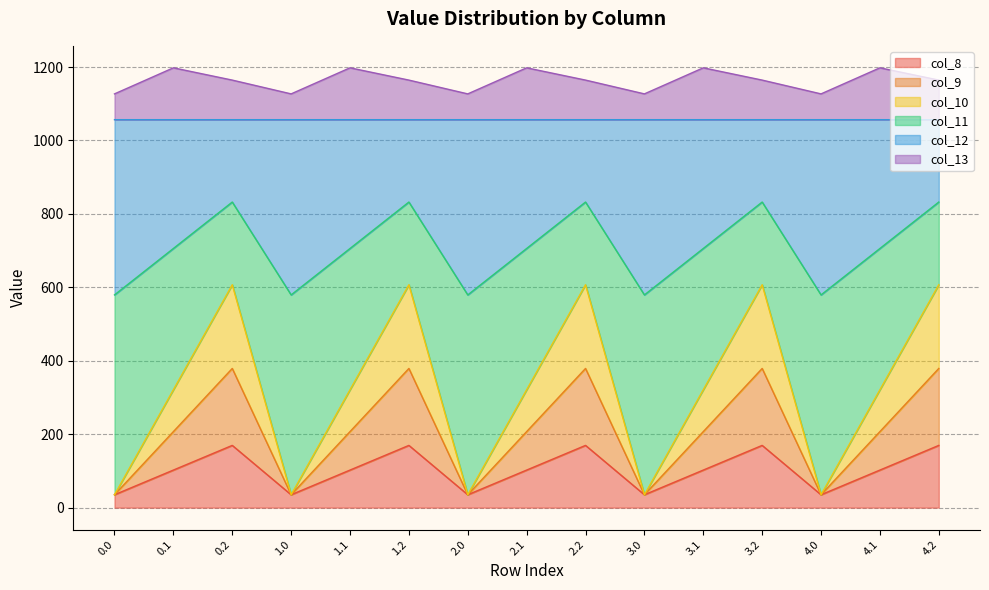

The col_9 series shows 57.5 at 0.2. True or false?

False